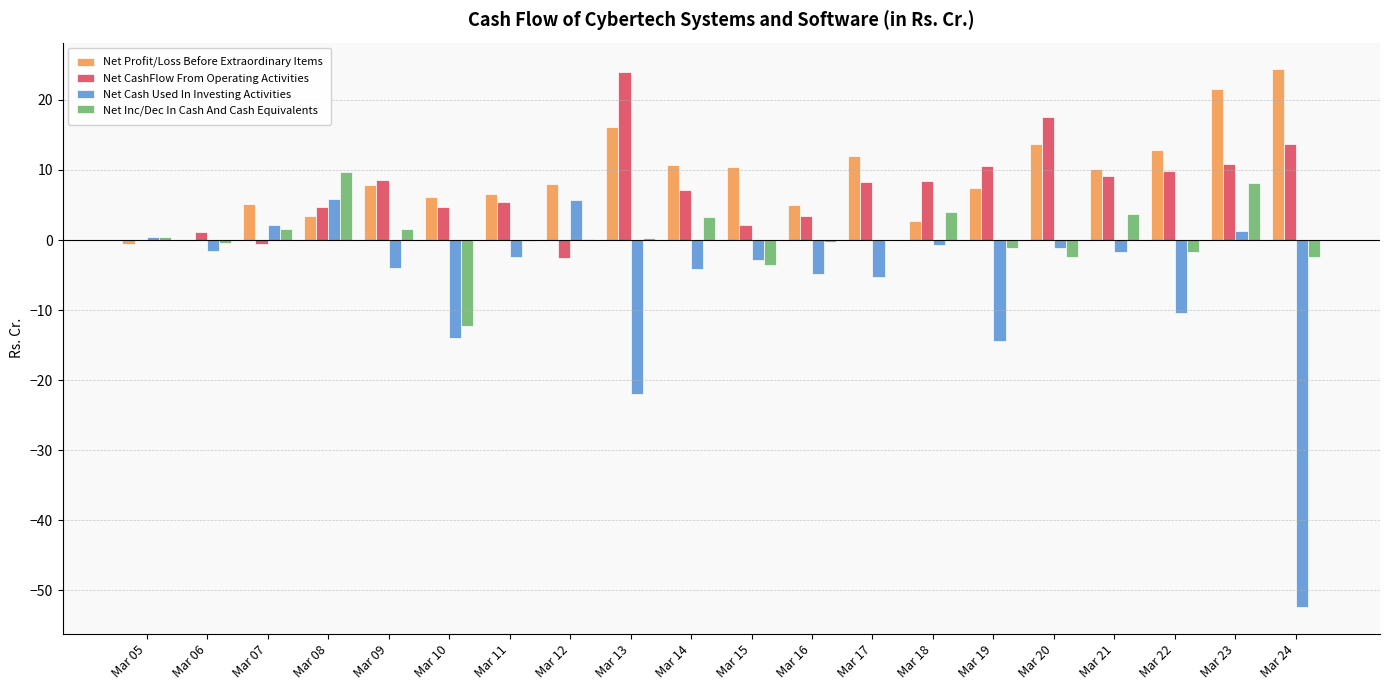

What are all the series names shown in the legend?

Net Profit/Loss Before Extraordinary Items, Net CashFlow From Operating Activities, Net Cash Used In Investing Activities, Net Inc/Dec In Cash And Cash Equivalents